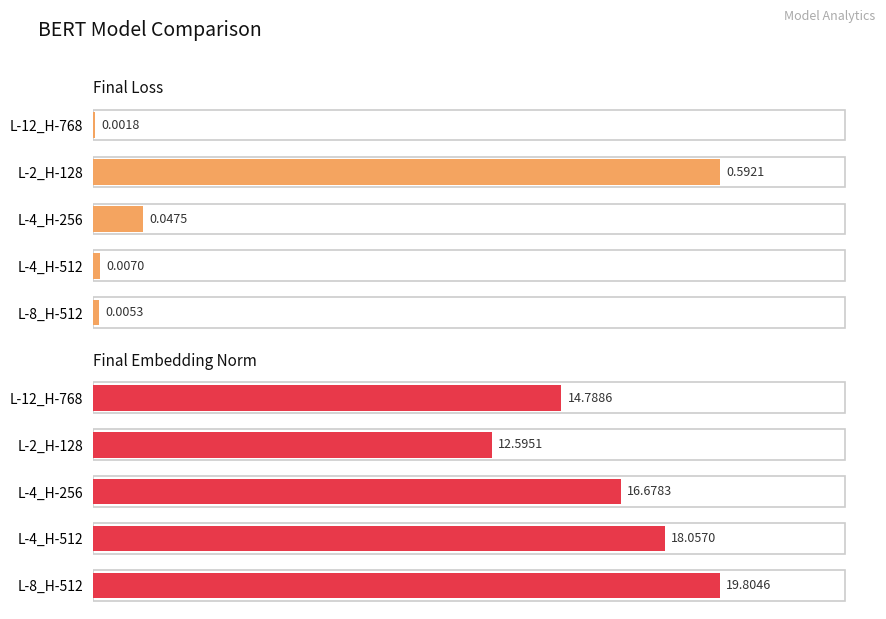

At L-2_H-128, list the series in order from largest to smallest.

final_emb, final_loss